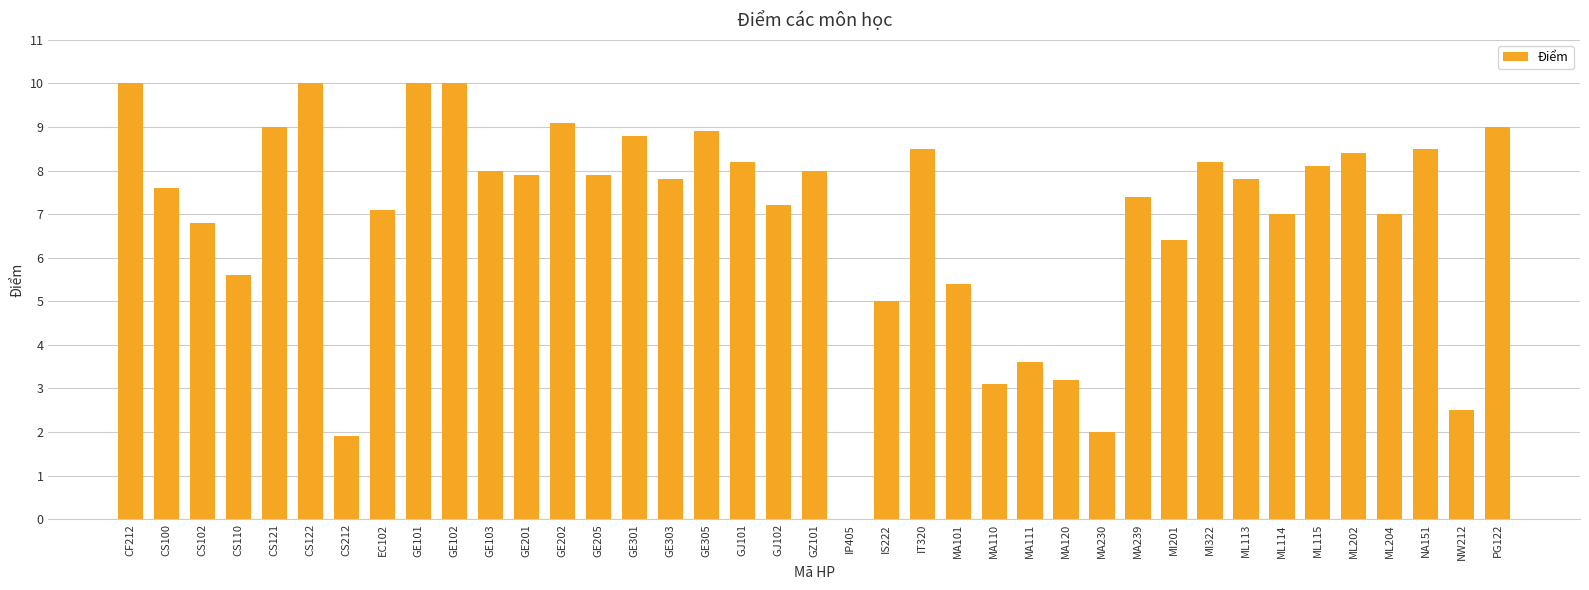

What is the sum of the values at MA110 and GE101?

13.1